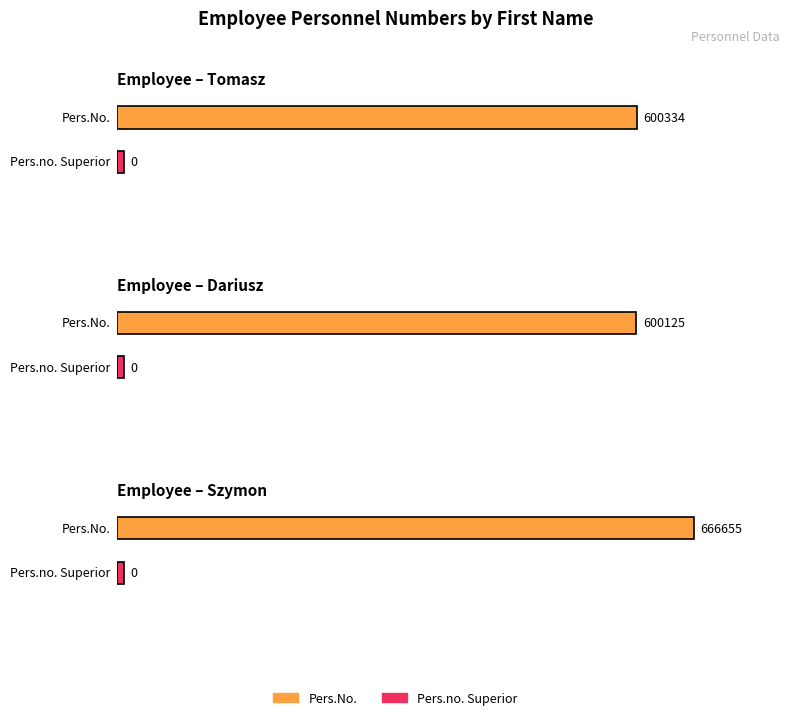

At how many categories does at least one series exceed 92709?

3